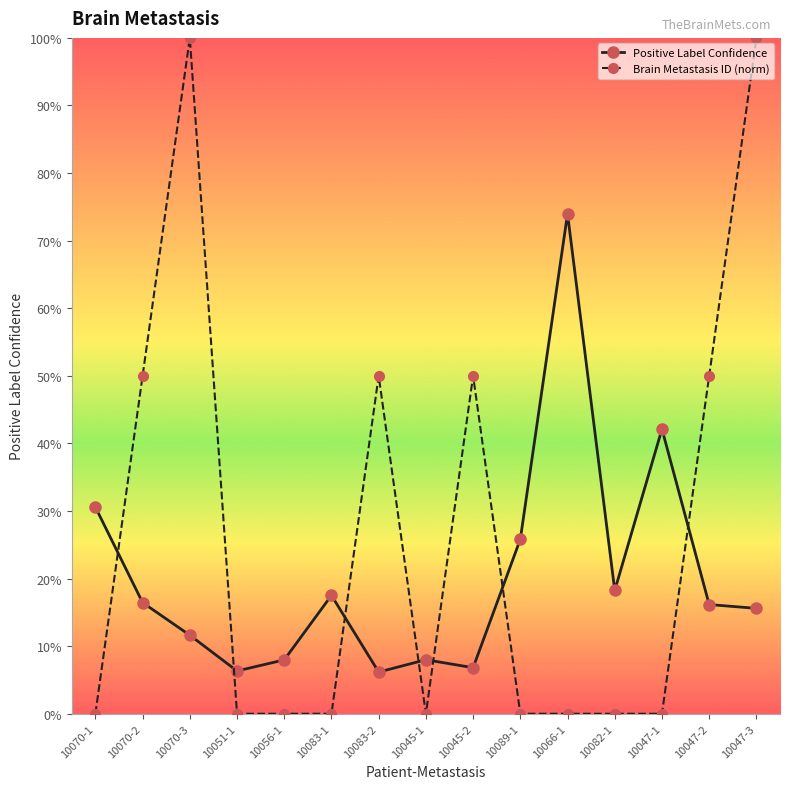

At which label is Brain Metastasis ID (norm) closest to 0?

10070-1